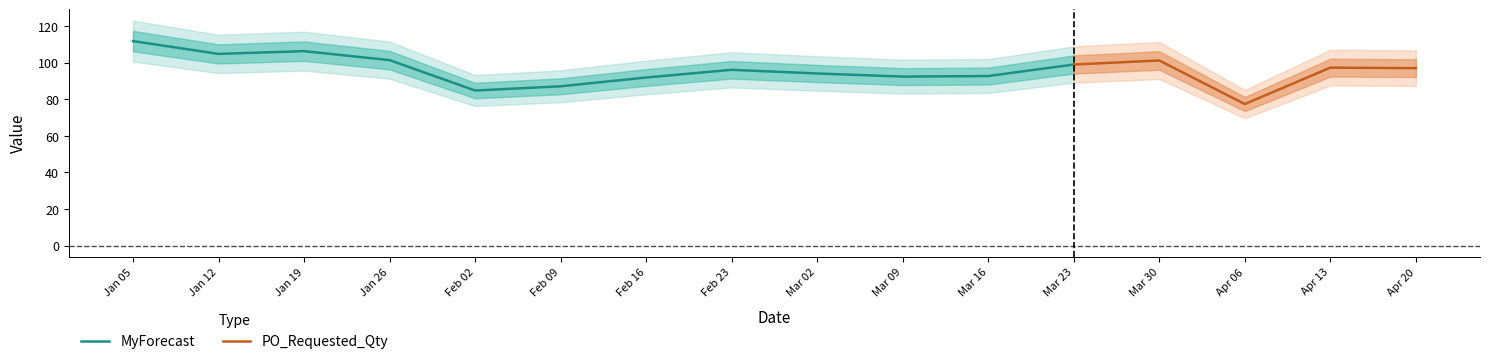

What is the value of the MyForecast point at the 8th from the left?

96.1